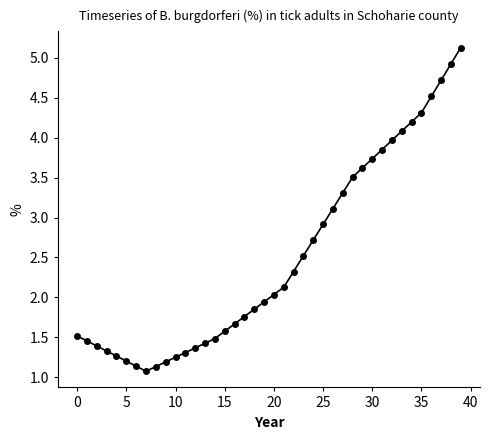

What is the sum of all values?

100.0